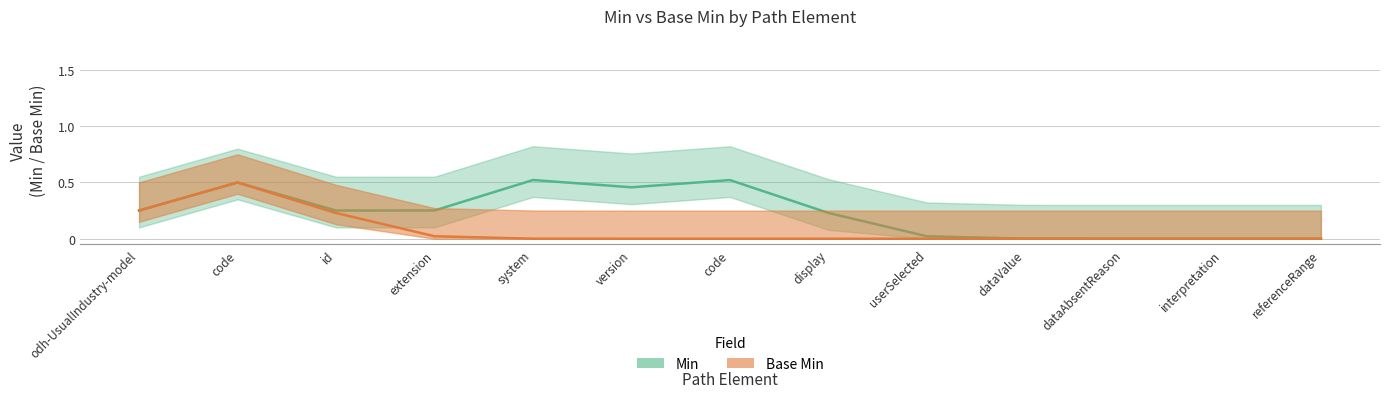

What is the sum of all Min values?

3